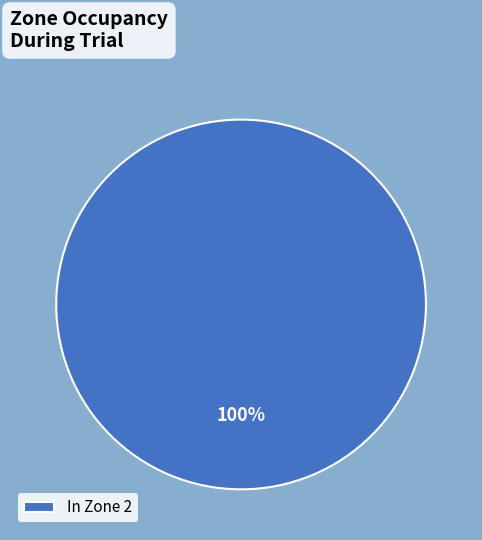

Count the number of slices in the pie.

1